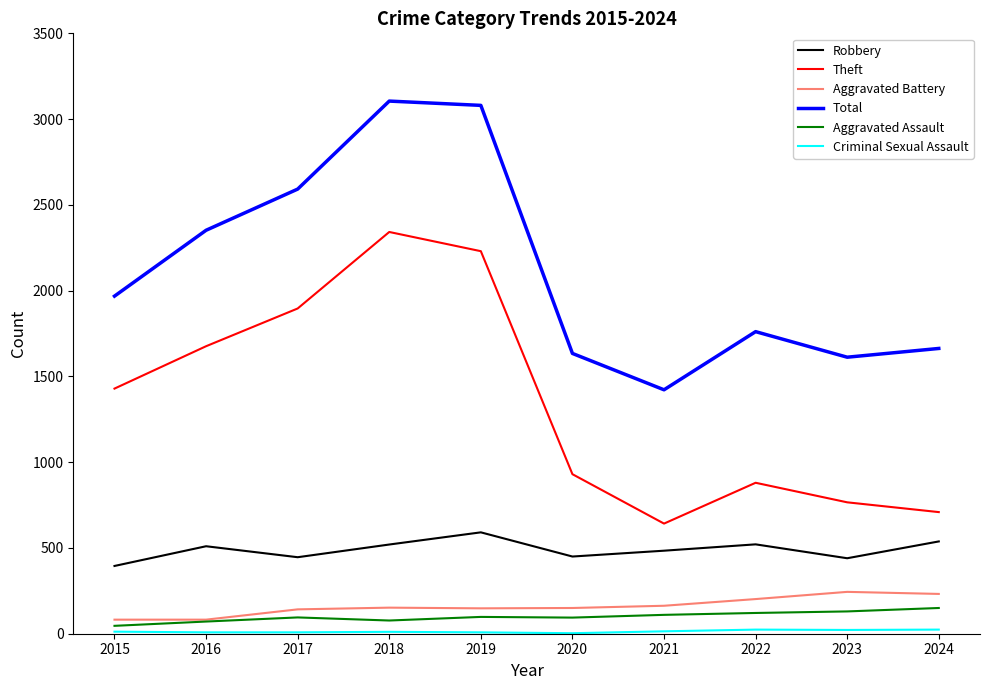

What is the spread (max minus min) of values at 2015?

1956